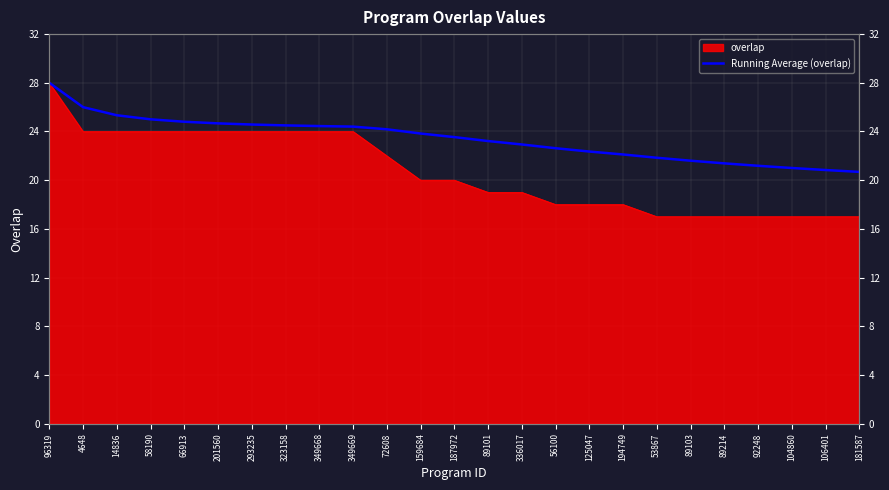

List the labels in order of value, smallest first.

181587, 106401, 104860, 92248, 89214, 89103, 53867, 194749, 125047, 56100, 336017, 89101, 187972, 159684, 72608, 349669, 349668, 323158, 293235, 201560, 66913, 58190, 14836, 4648, 96319